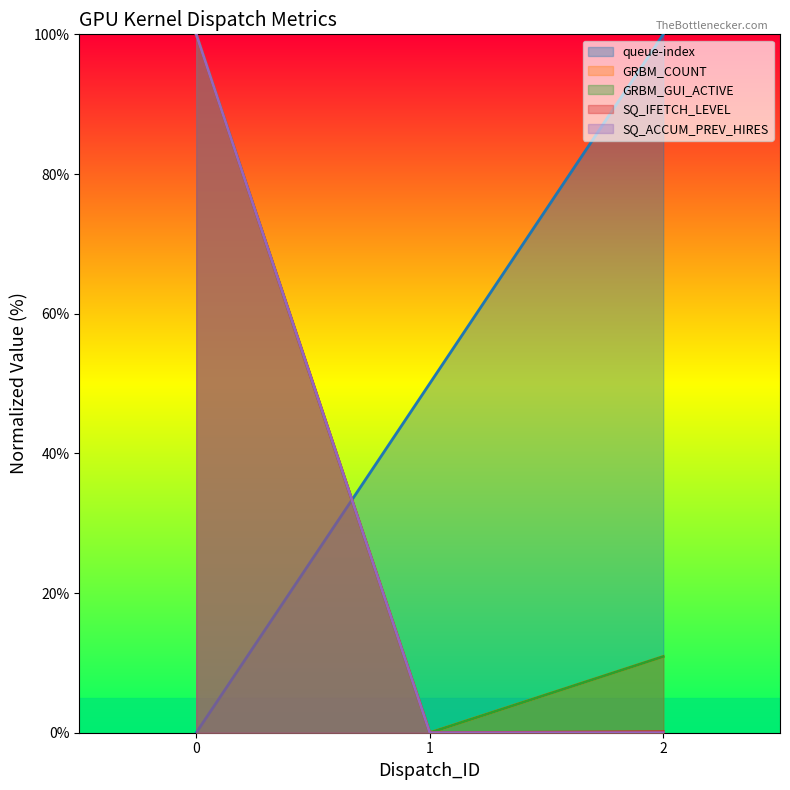

True or false: queue-index has a value of 12.9 at 1.

False